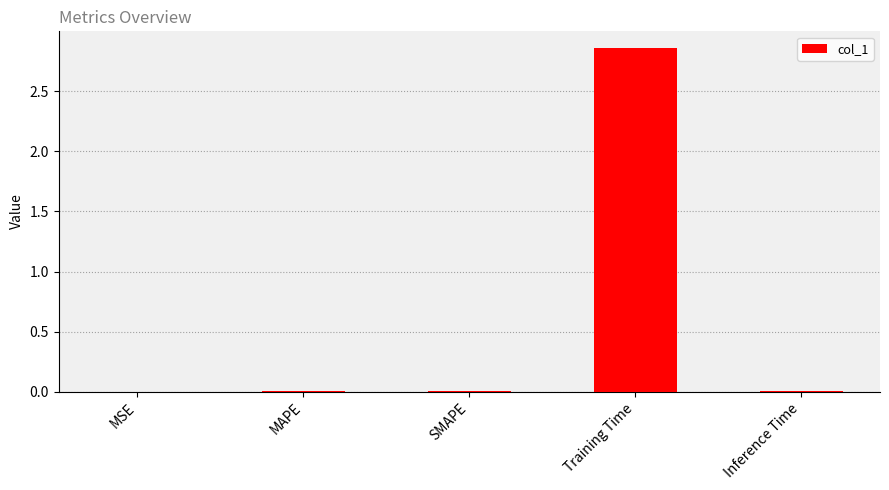

At which category does the chart reach its peak across all series?

Training Time